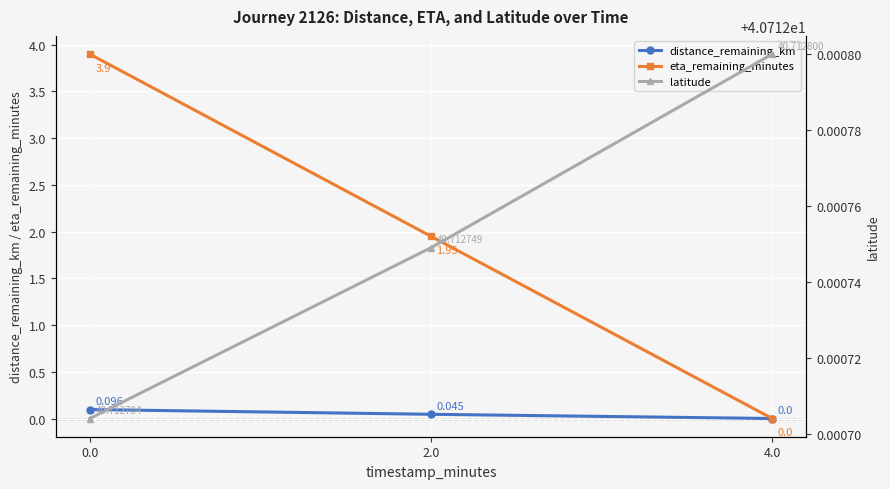

Is the value of distance_remaining_km at 2.0 greater than the value of latitude at 4.0?

No